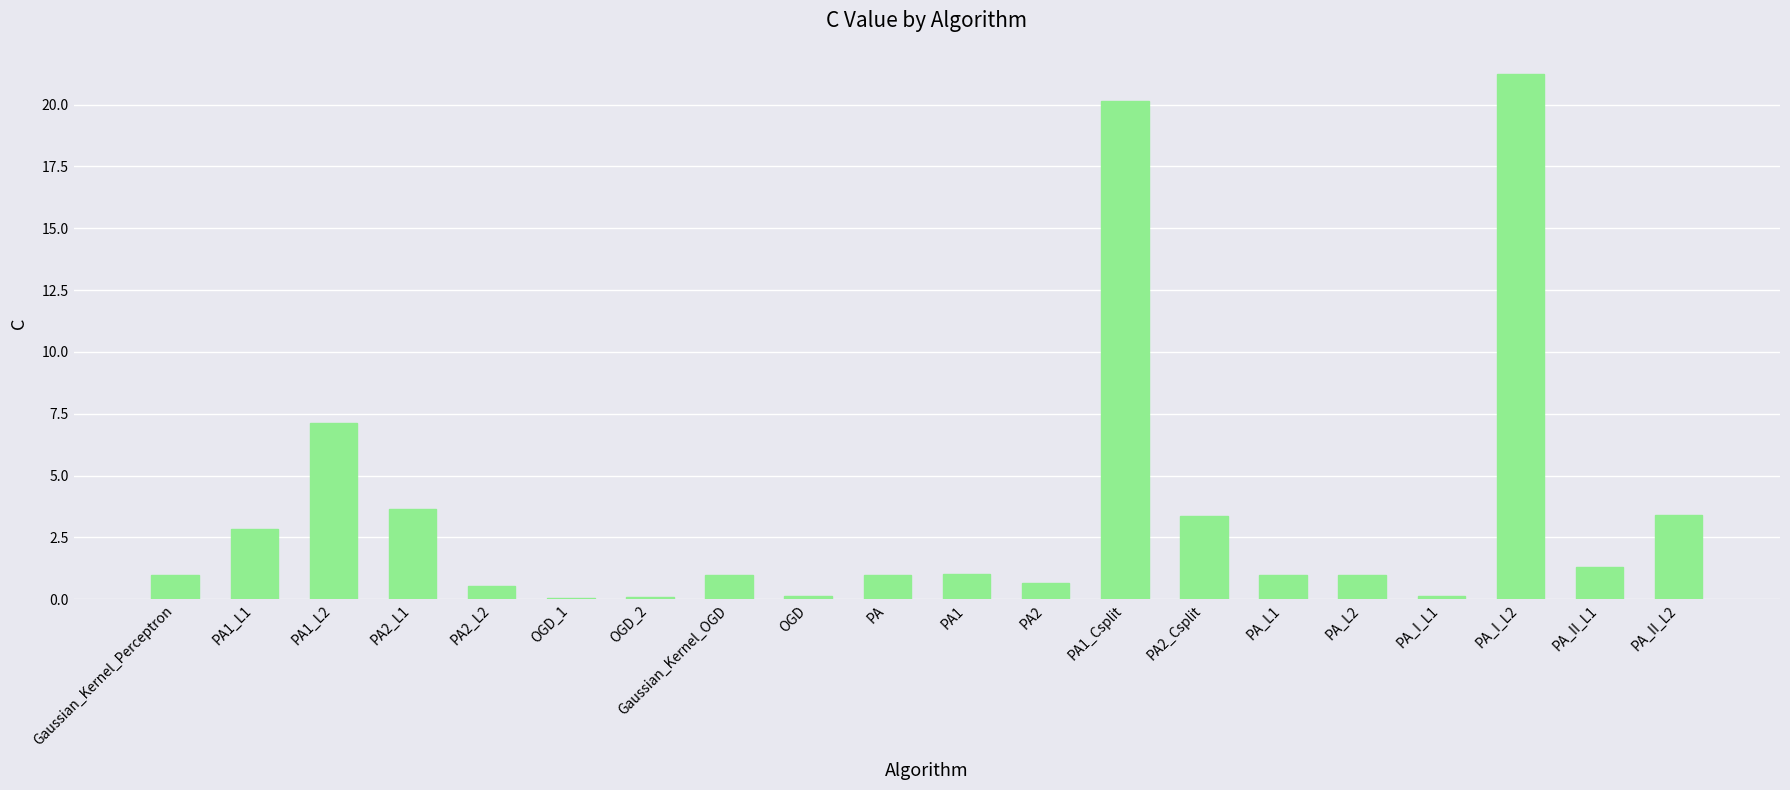

What is the sum of all values?

70.6